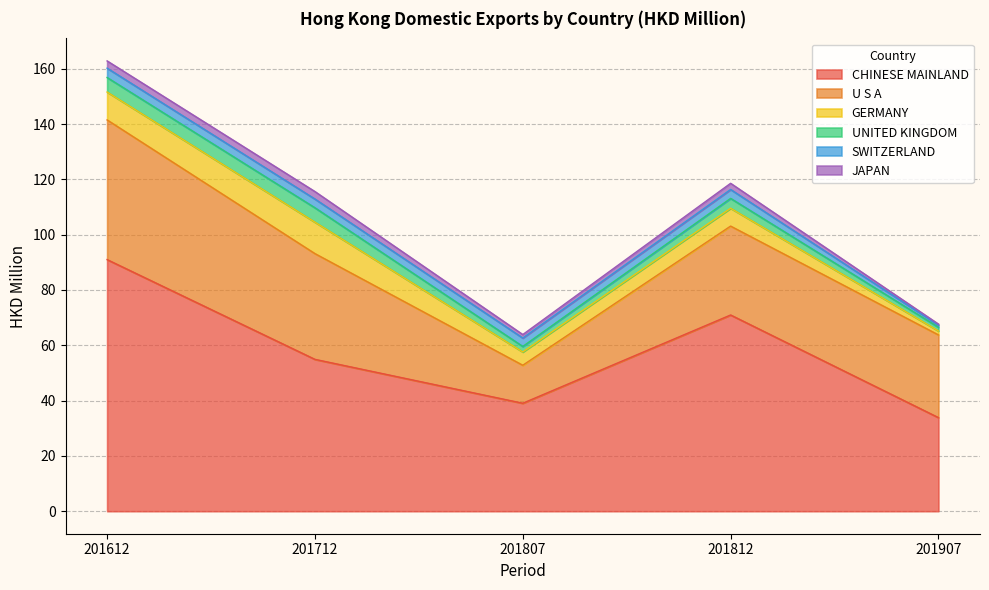

At how many categories does at least one series exceed 42?

3